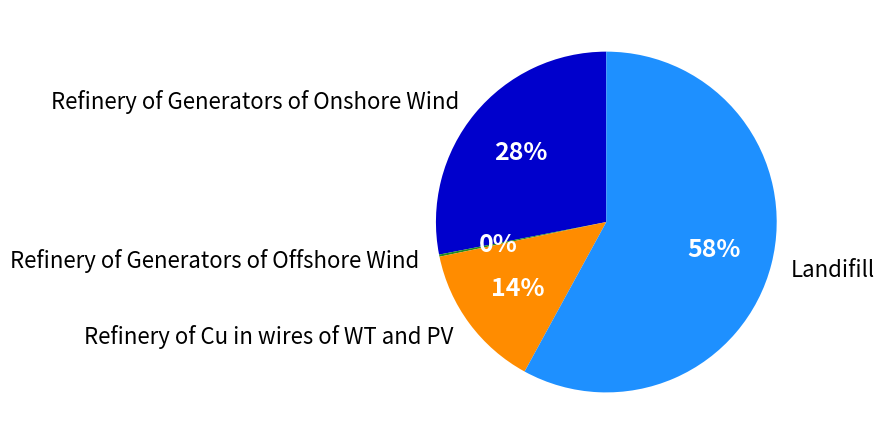

Do Refinery of Generators of Onshore Wind and Landifill together represent more than half of the pie?

Yes